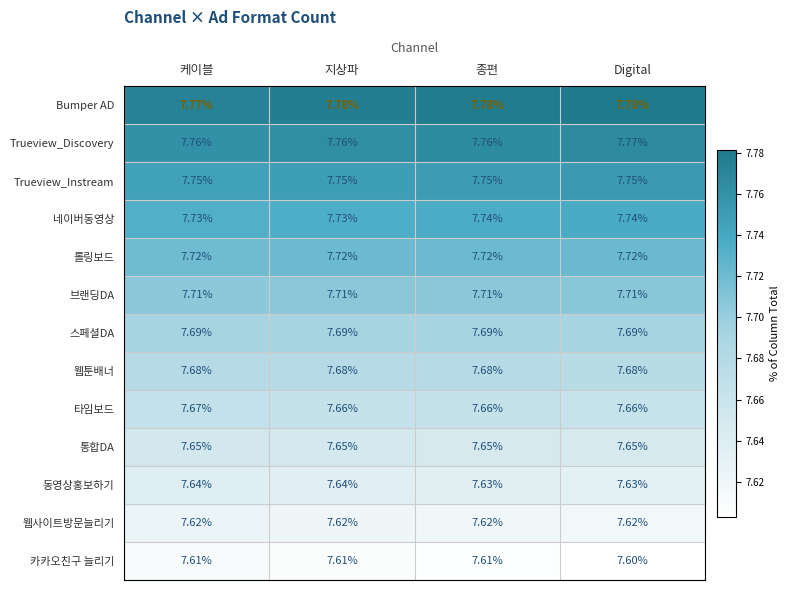

At 종편, list the series in order from largest to smallest.

Bumper AD, Trueview_Discovery, Trueview_Instream, 네이버동영상, 롤링보드, 브랜딩DA, 스페셜DA, 웹툰배너, 타임보드, 통합DA, 동영상홍보하기, 웹사이트방문늘리기, 카카오친구 늘리기